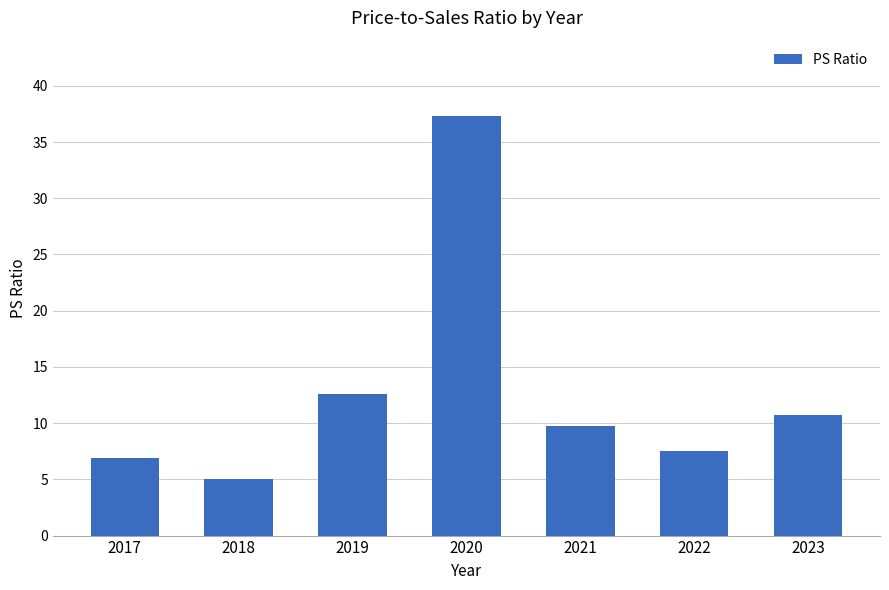

Where does the data first go above 9?

2019